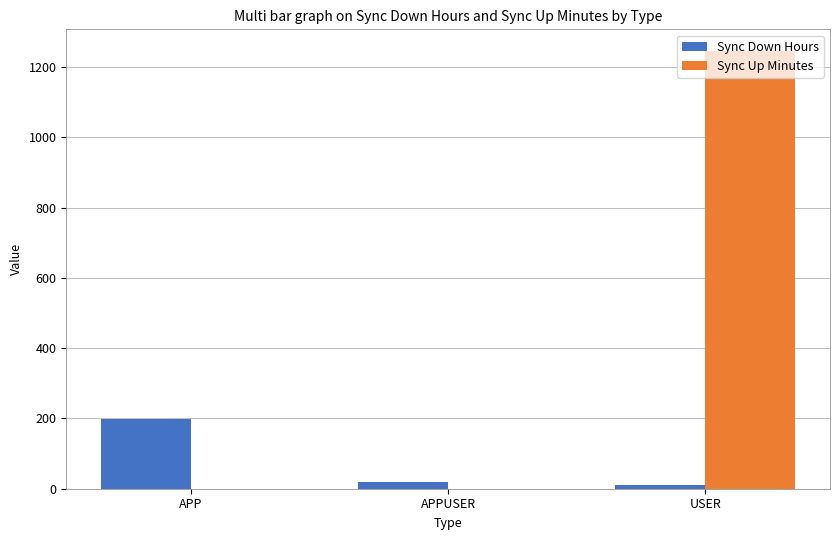

What is the sum of all Sync Down Hours values?

226